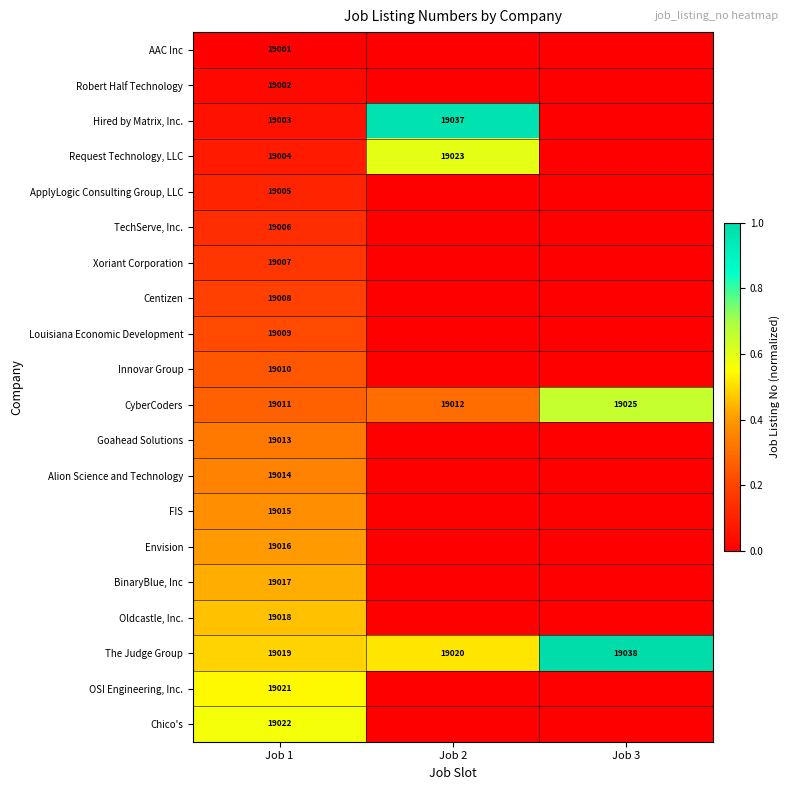

At how many categories does at least one series exceed 0?

3